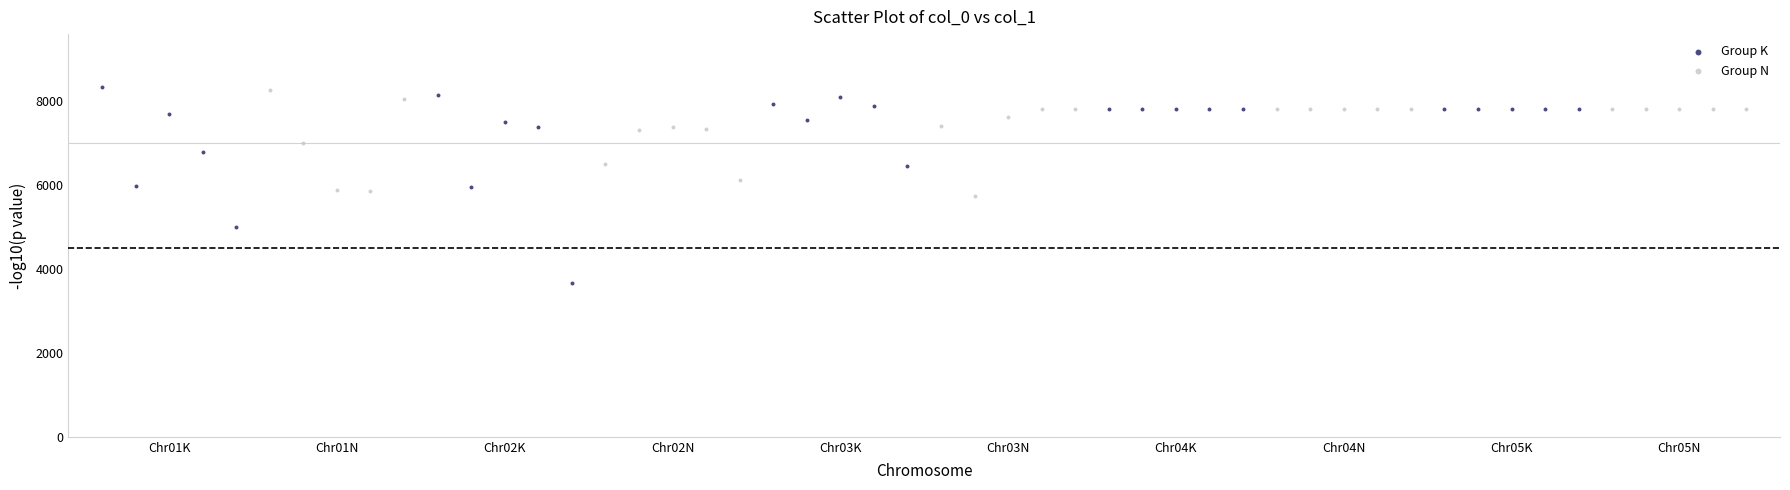

Which series has the largest Y range (max minus min)?

Group K